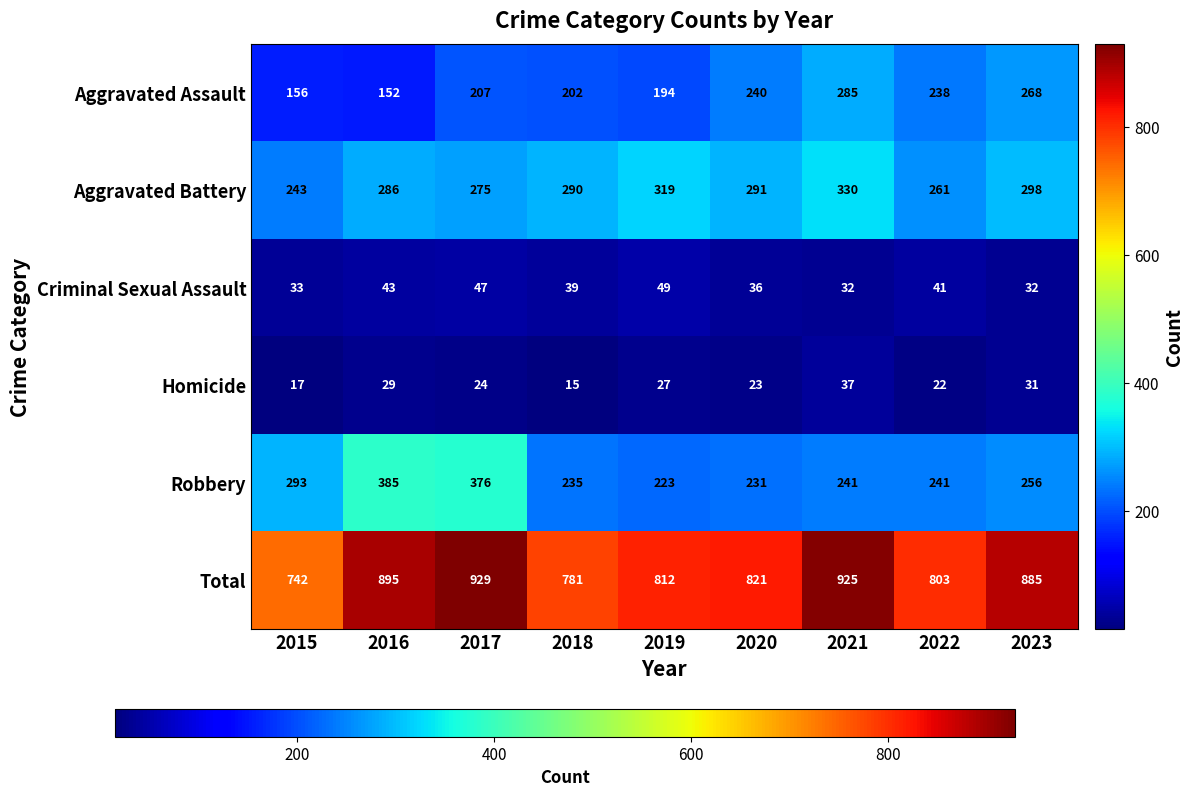

What is the sum of the Homicide values at 2015 and 2023?

48